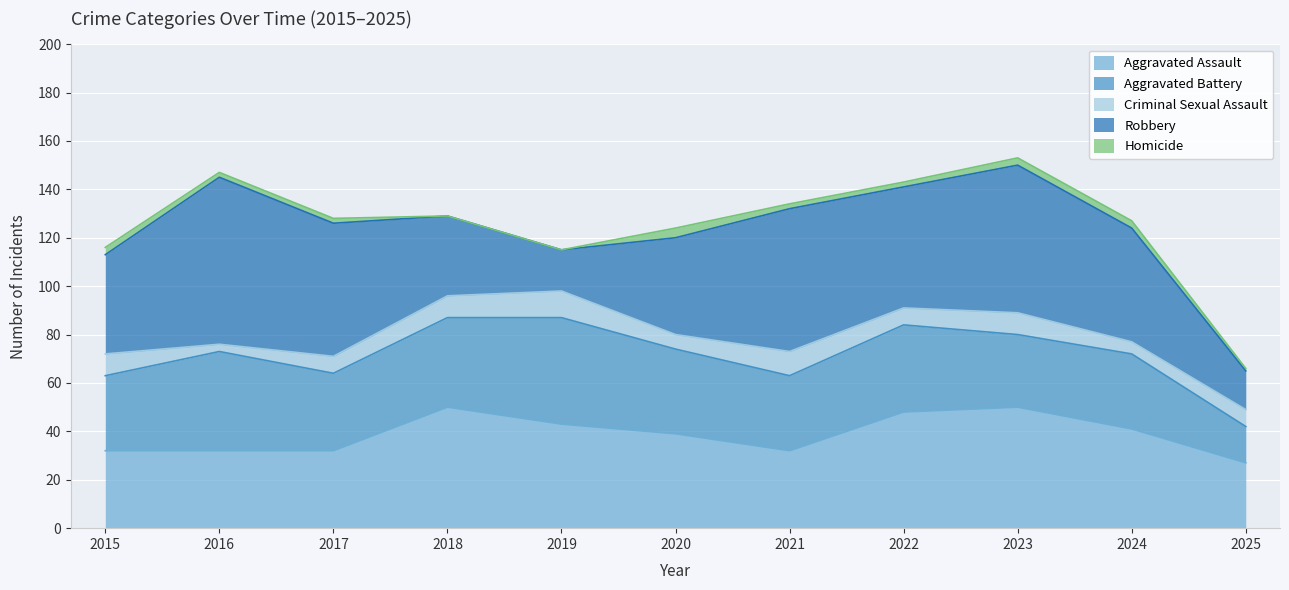

What is the average value of the Criminal Sexual Assault series?

8